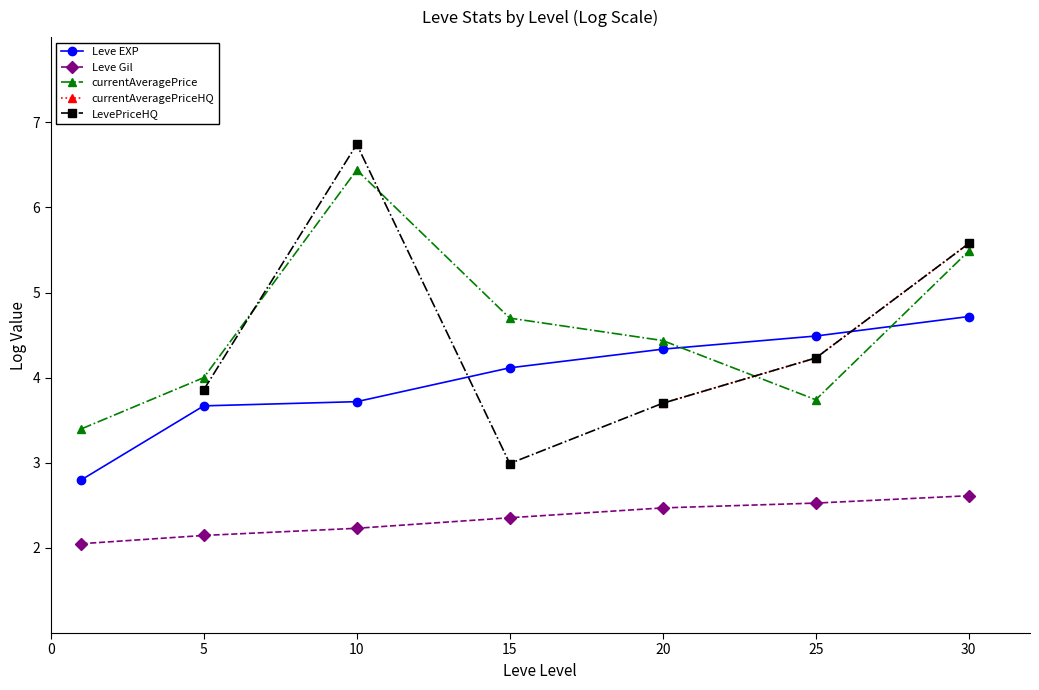

Which series has the largest range (max minus min)?

currentAveragePrice